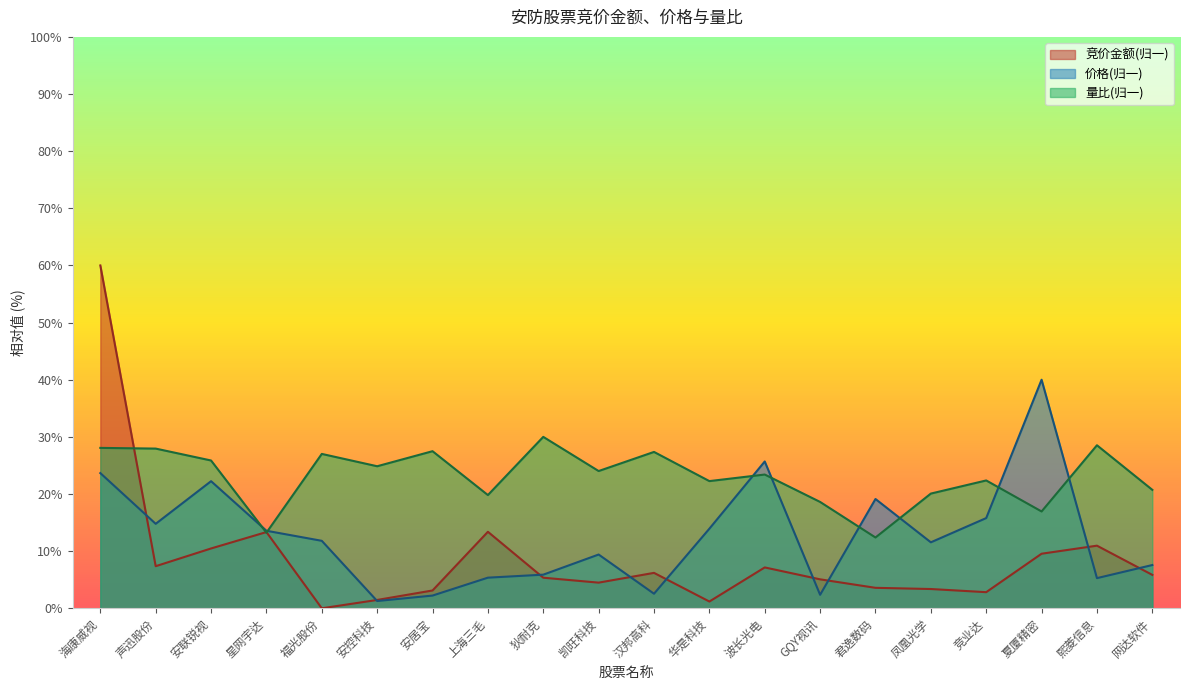

What position from the left is 凯旺科技?

10